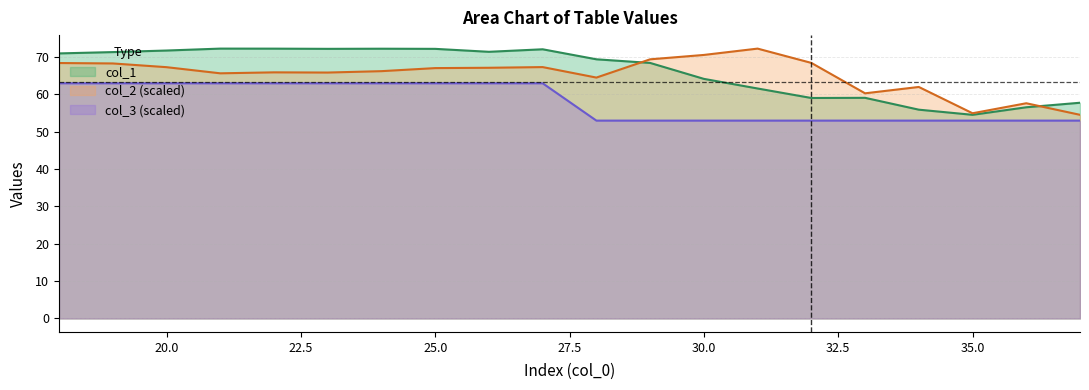

Which series has the widest spread of values?

col_1